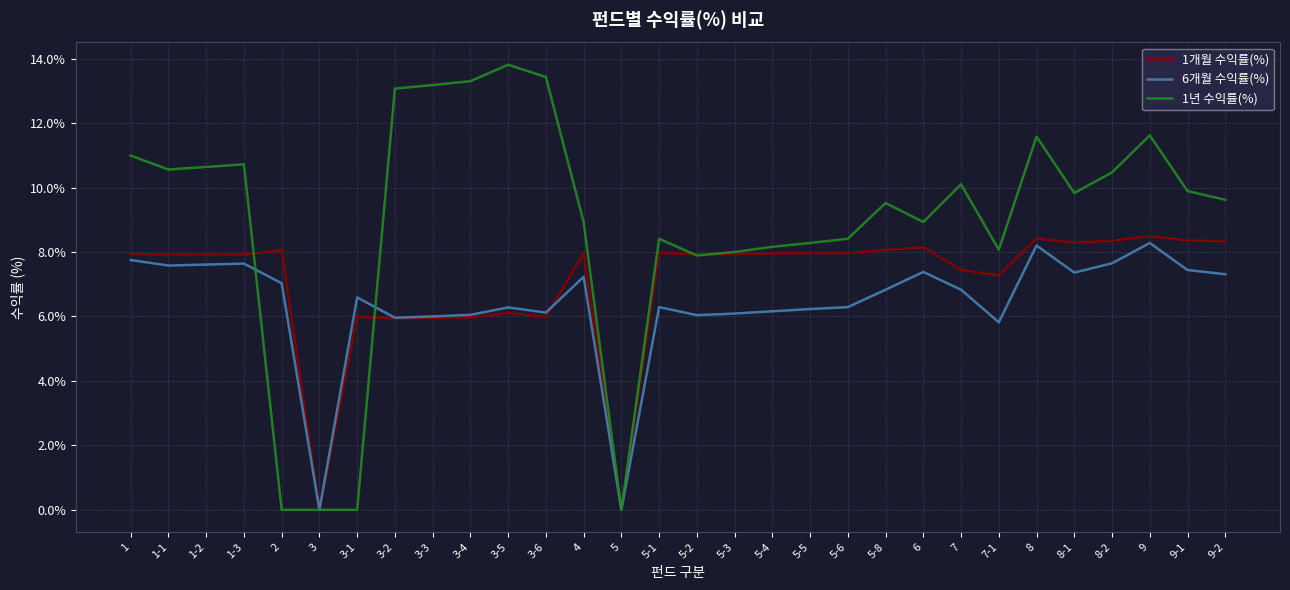

What is the spread (max minus min) of values at 9-2?

2.3